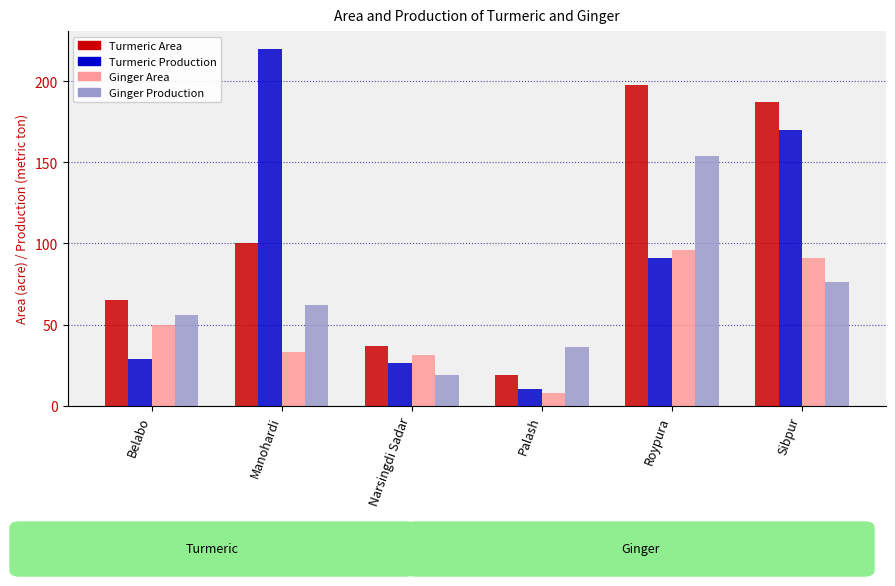

Read the Turmeric Production value at Sibpur, to the nearest 5.

170